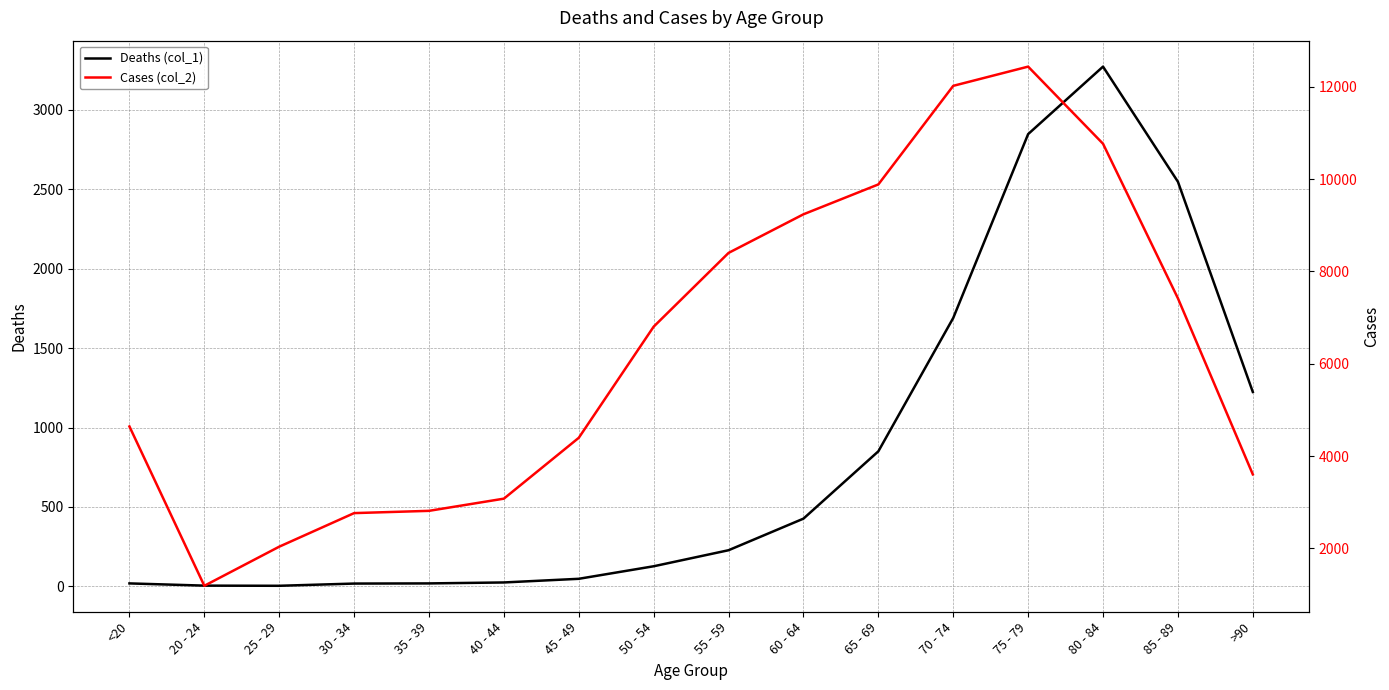

How many distinct data groups are displayed?

2